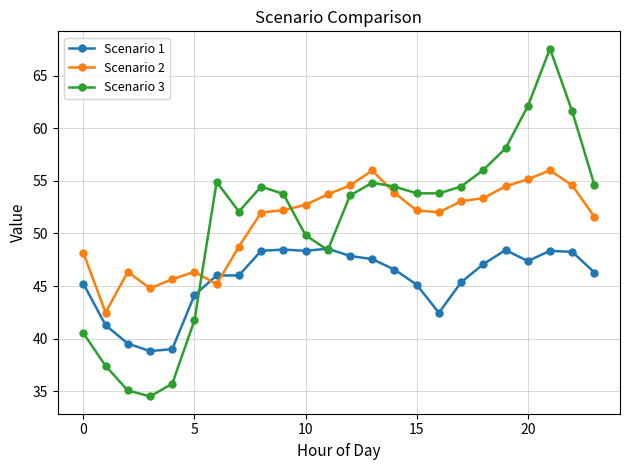

True or false: Scenario 2 has more than 1 interior local peaks.

True